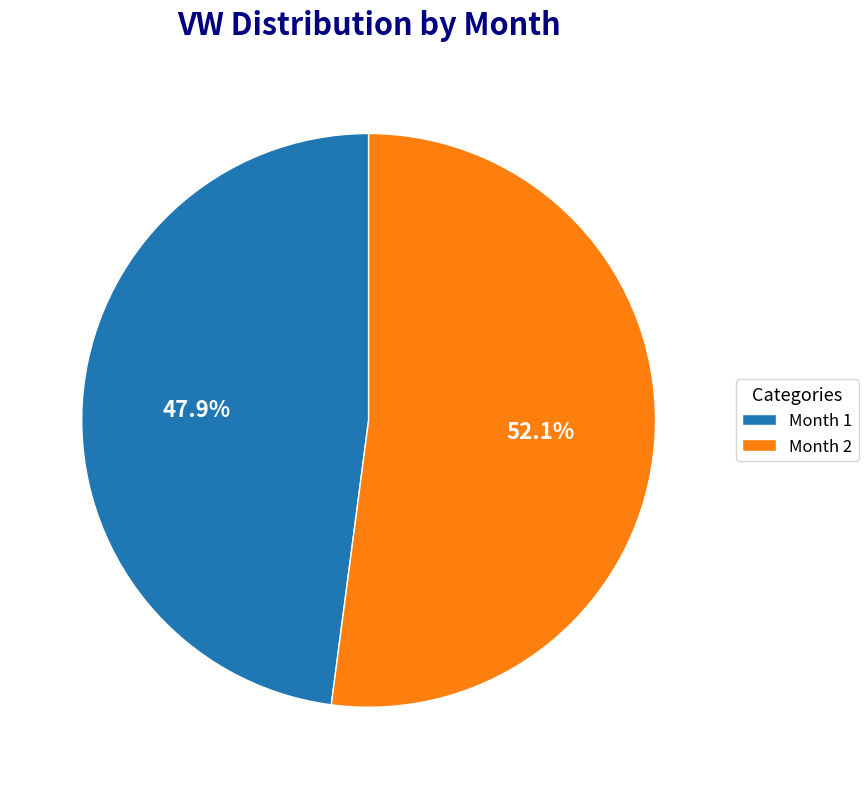

Which has a higher value, Month 1 or Month 2?

Month 2